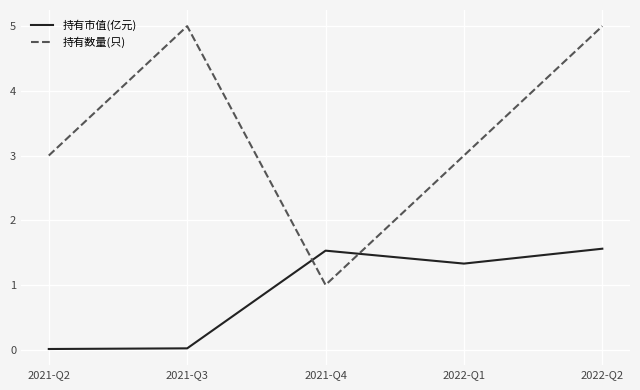

At 2022-Q2, list the series in order from smallest to largest.

持有市值(亿元), 持有数量(只)